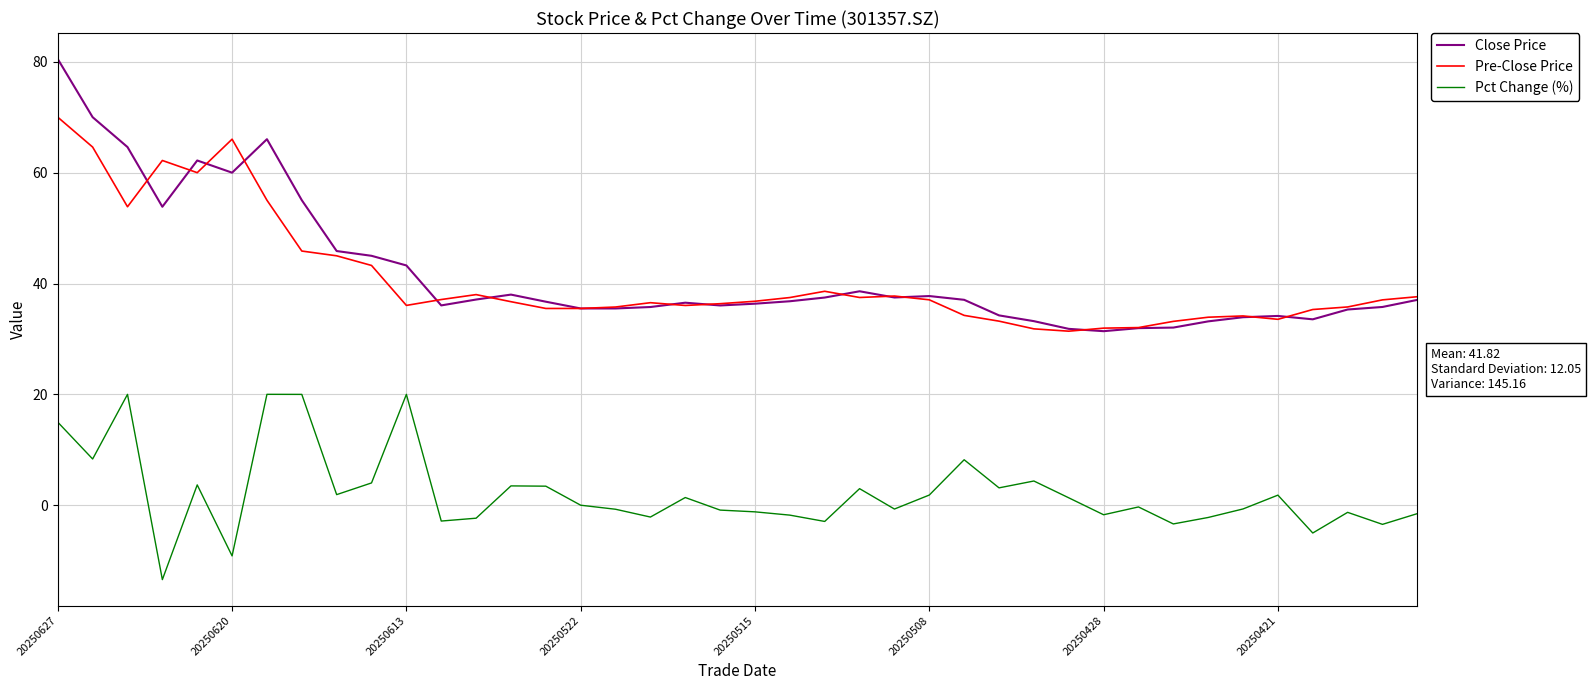

Which series has the largest range (max minus min)?

Close Price